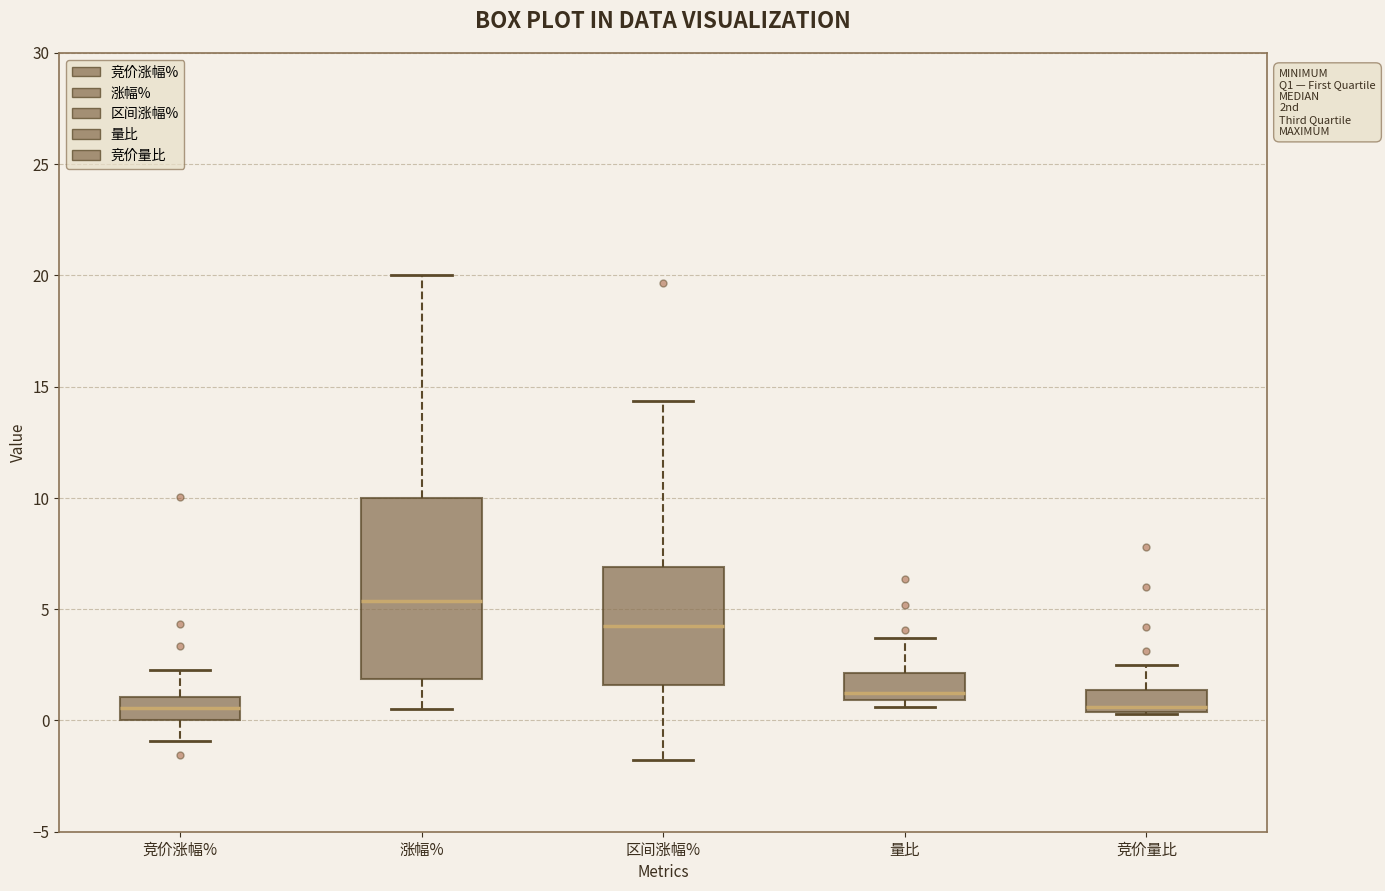

Reading left to right, read every box against the y-axis: the position of its median line, the range the box covers, and the ends of its whiskers. The values are not printed on the chart, so give them approximately, as read against the axis.

竞价涨幅%: median 0.5, box 0.0 to 1.0, whiskers -1.0 to 2.5
涨幅%: median 5.5, box 2.0 to 10.0, whiskers 0.5 to 20.0
区间涨幅%: median 4.0, box 1.5 to 7.0, whiskers -2.0 to 14.5
量比: median 1.0 (just above the box's lower edge), box 1.0 to 2.0, whiskers 0.5 to 3.5
竞价量比: median 0.5 (just above the box's lower edge), box 0.5 to 1.5, whiskers 0.5 to 2.5